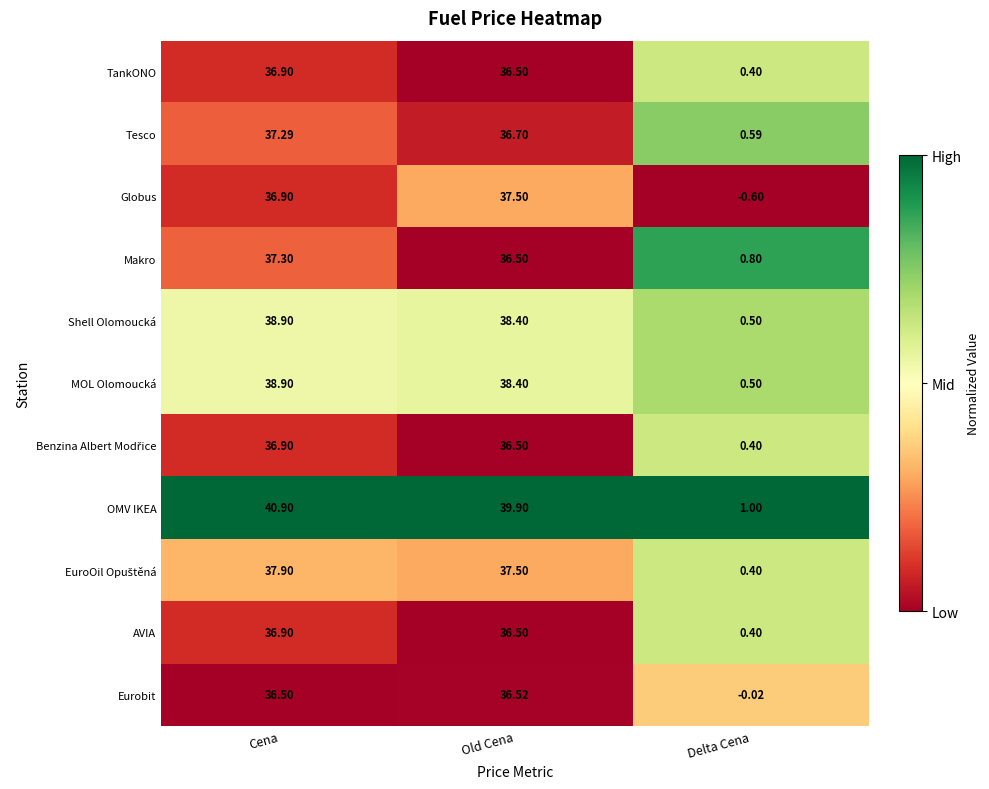

What is the total value across all series at Old Cena?

410.9